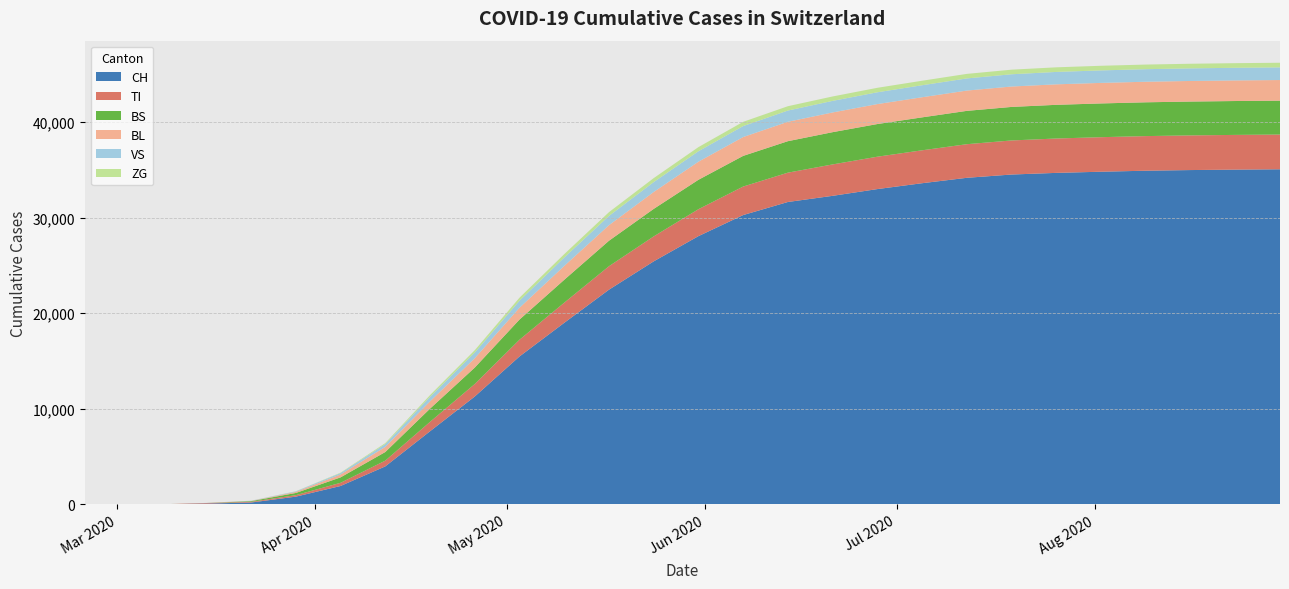

Reading left to right, what are all the values shown in this chart?

CH: 0	0	3	79	192	806	1921	3971	7645	11281	15472	18991	22460	25423	28063	30267	31636	32280	32986	33600	34166	34509	34681	34802	34908	34976	35022	35057
TI: 0	0	0	61	70	155	333	602	985	1311	1753	2108	2455	2612	2818	2985	3069	3287	3388	3444	3516	3565	3597	3614	3622	3628	3633	3635
BS: 0	0	4	0	73	228	567	900	1381	1716	2108	2395	2665	2877	3077	3207	3293	3374	3417	3446	3488	3508	3524	3531	3536	3540	3544	3546
BL: 0	0	0	5	21	115	307	537	763	982	1235	1448	1628	1770	1893	1972	2030	2063	2088	2105	2123	2135	2144	2149	2151	2154	2156	2157
VS: 0	0	0	6	19	54	138	293	471	591	736	878	969	1035	1093	1147	1175	1211	1235	1255	1270	1282	1297	1307	1313	1317	1321	1325
ZG: 0	0	0	0	5	12	44	105	181	247	316	356	393	415	432	444	454	462	468	472	476	480	482	484	484	484	484	484